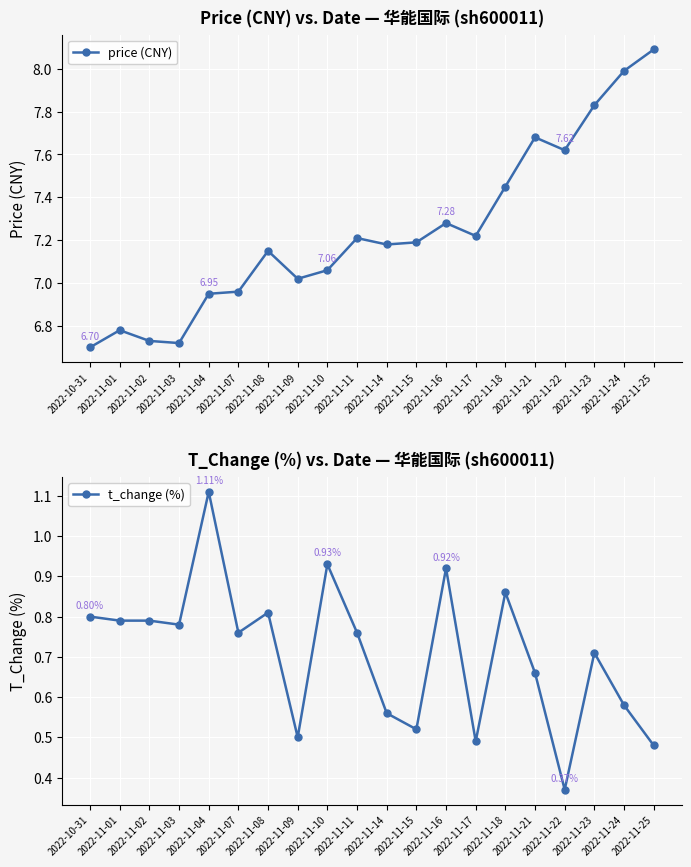

How many data points does each series have?

20